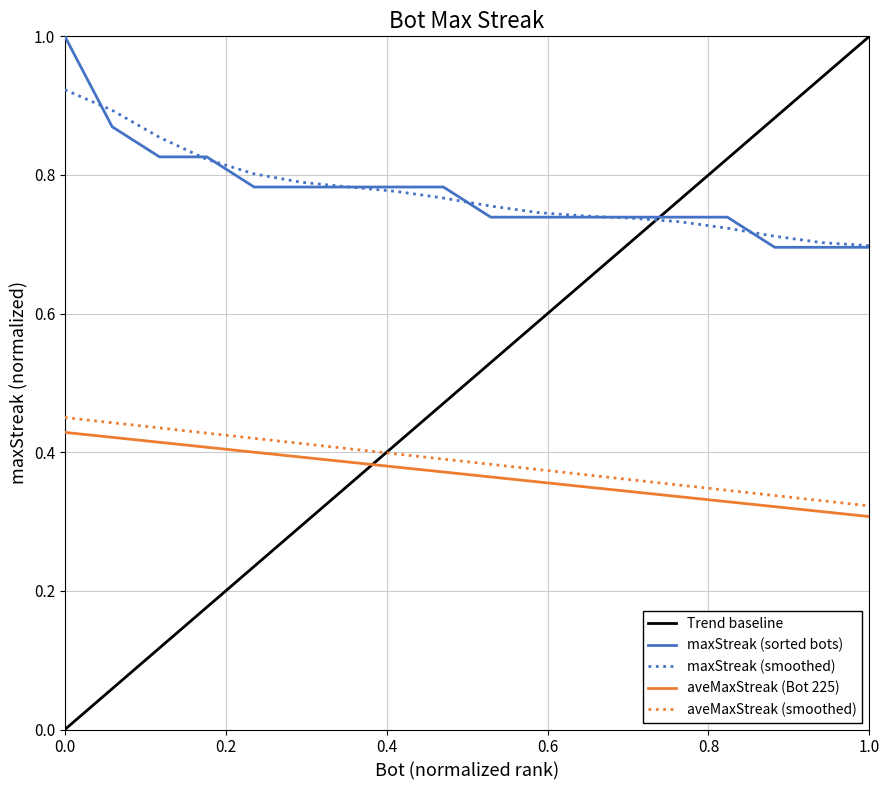

Reading left to right, list all the values displayed in this chart.

1.0	0.9	0.8	0.8	0.8	0.8	0.8	0.8	0.8	0.7	0.7	0.7	0.7	0.7	0.7	0.7	0.7	0.7